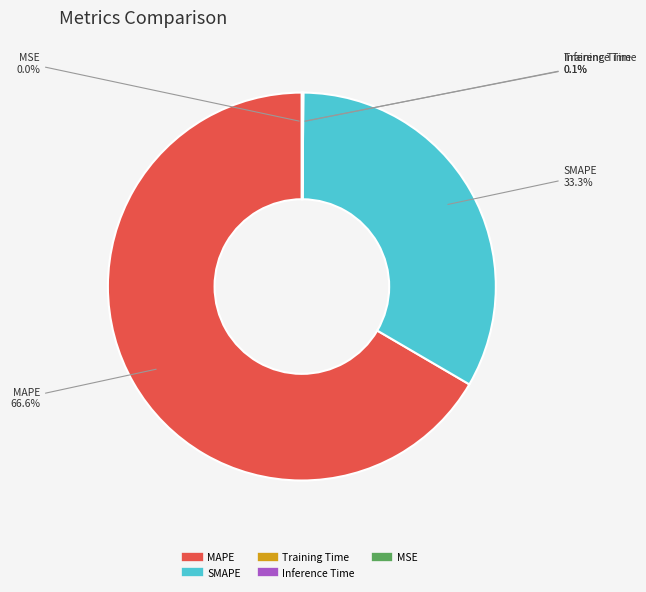

Does Training Time represent more than half of the total?

No